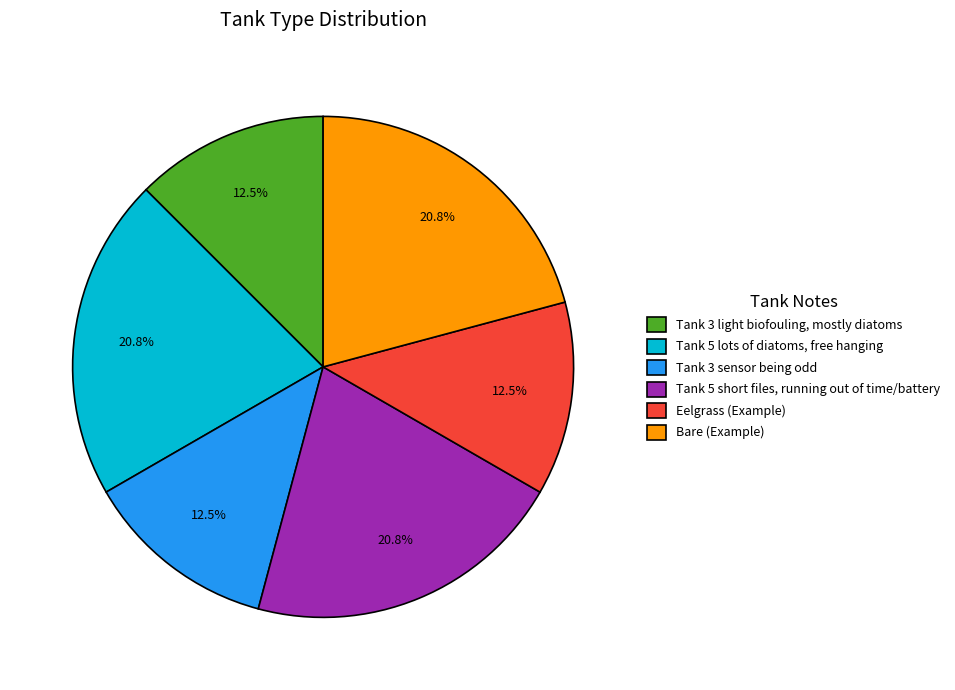

How many slices are in this pie chart?

6